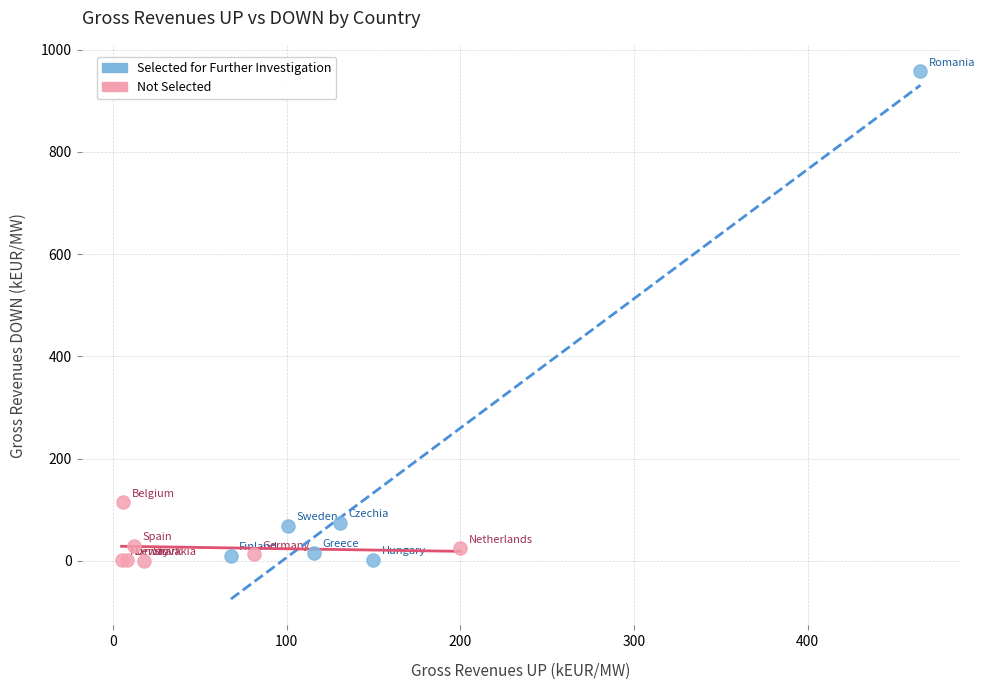

Which series contains the highest Y value?

Selected for Further Investigation